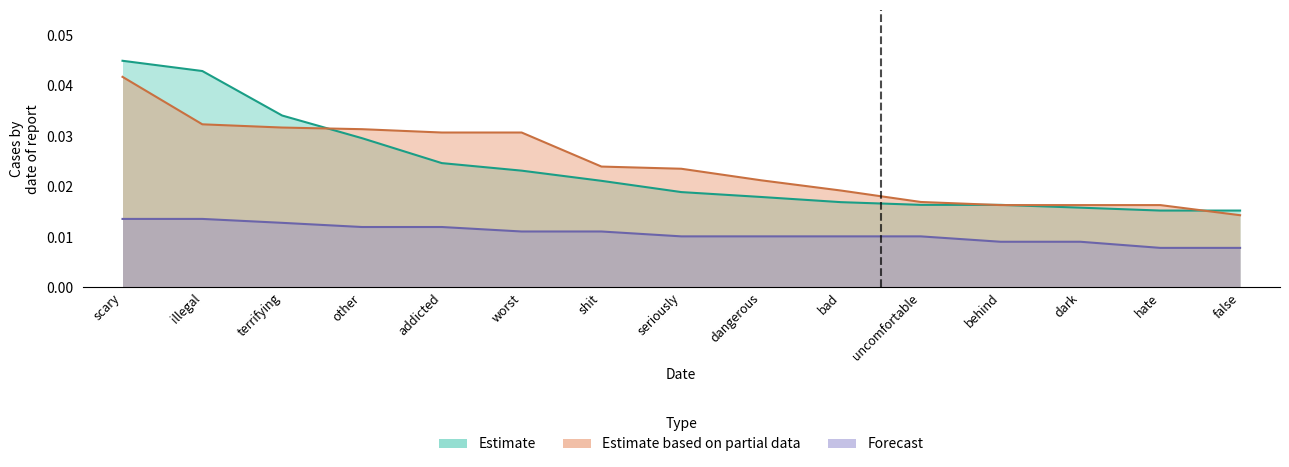

Is the value of Forecast at other greater than the value of Estimate based on partial data at hate?

No